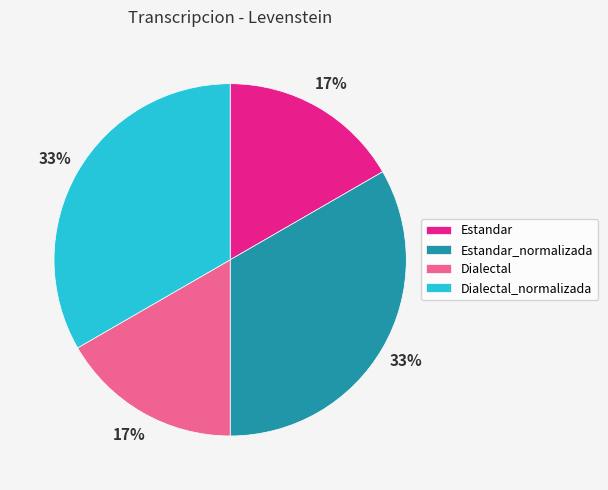

Does Dialectal_normalizada account for over 50% of the chart?

No